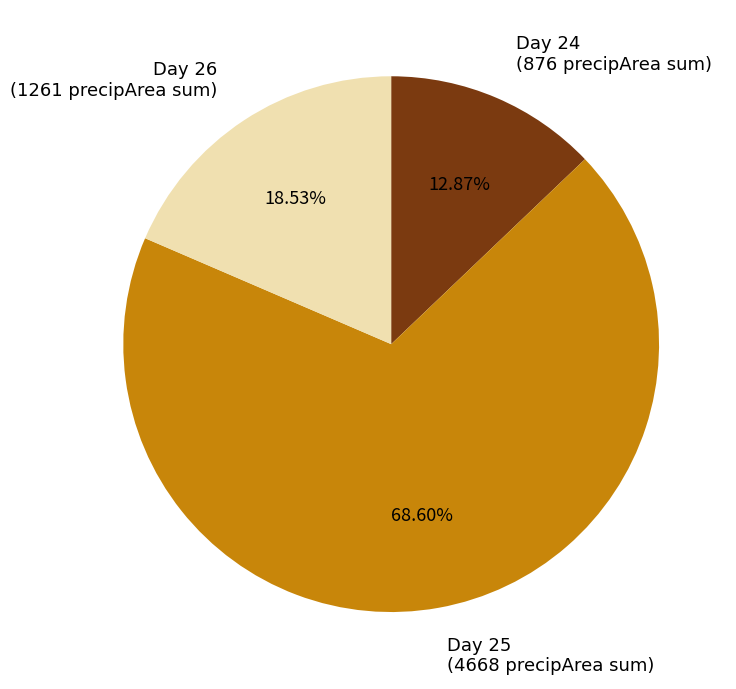

To the nearest percent, what is the combined percentage of Day 24 and Day 25?

81%